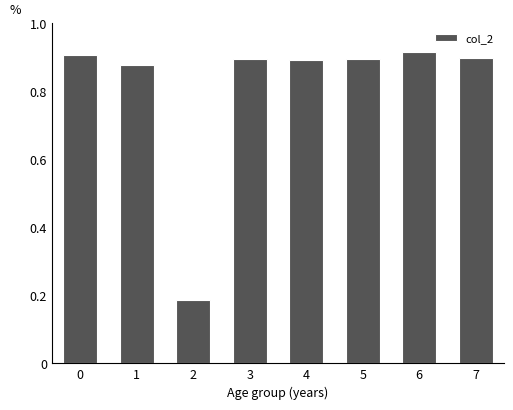

Between 5 and 2, which is larger?

5